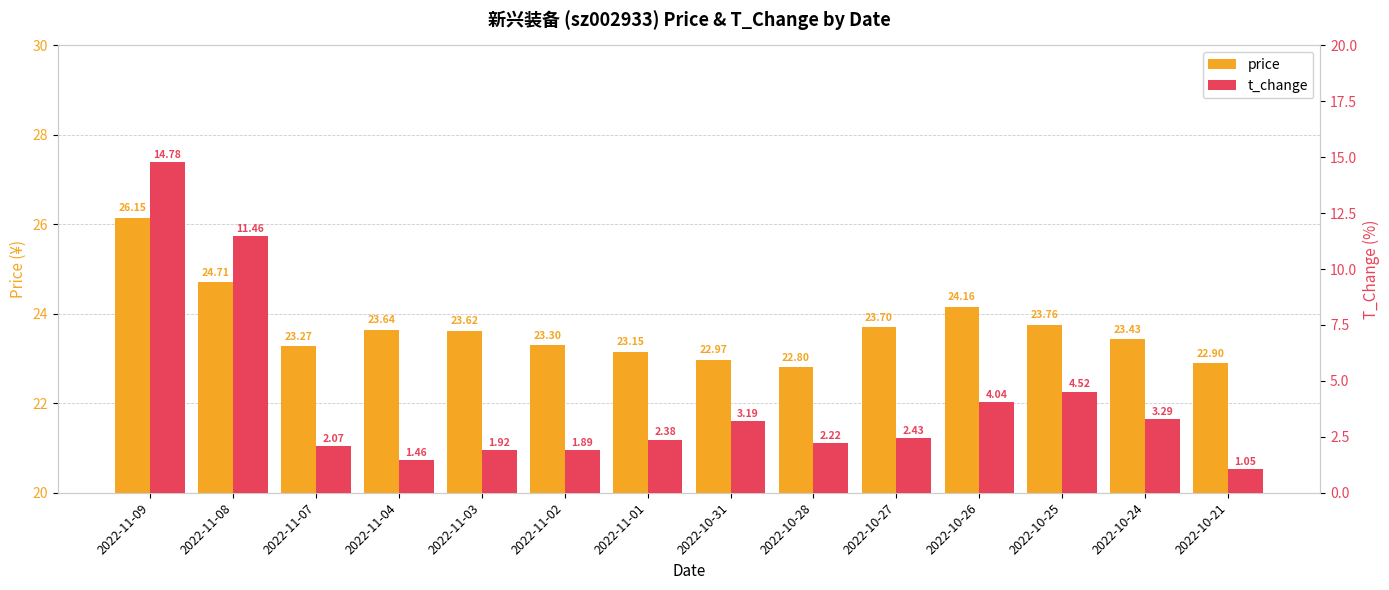

Is it true that price equals 16.5 at 2022-10-27?

False